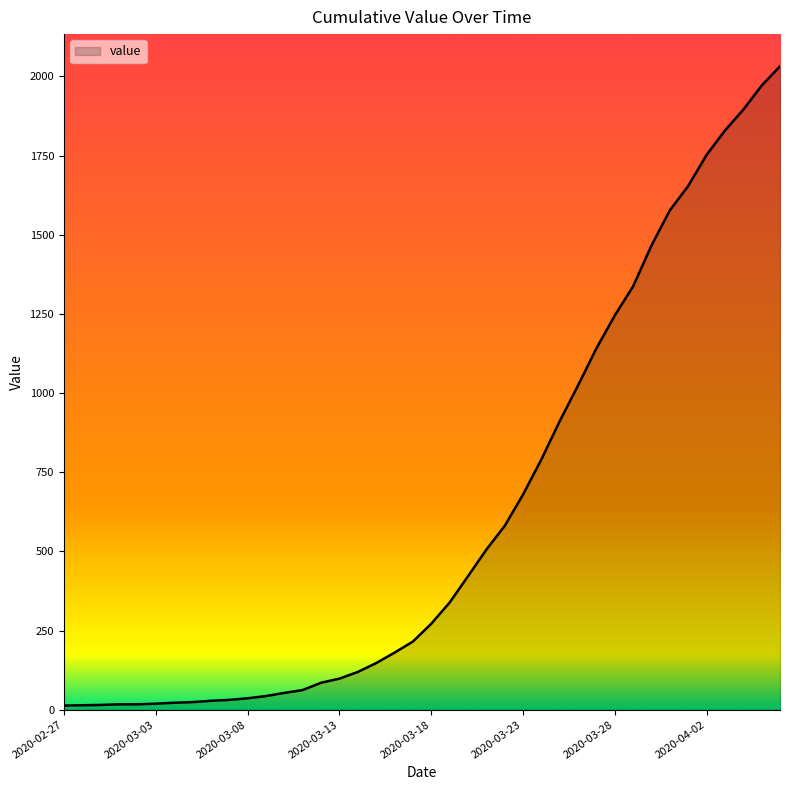

How many lines are shown in the chart?

1